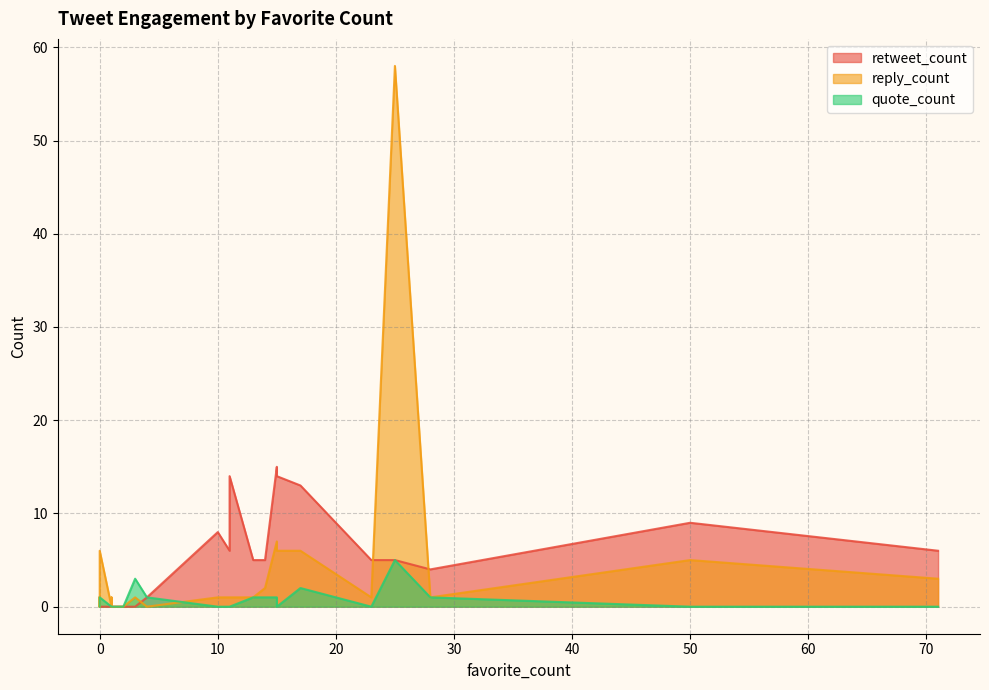

At which label does quote_count reach its peak?

25